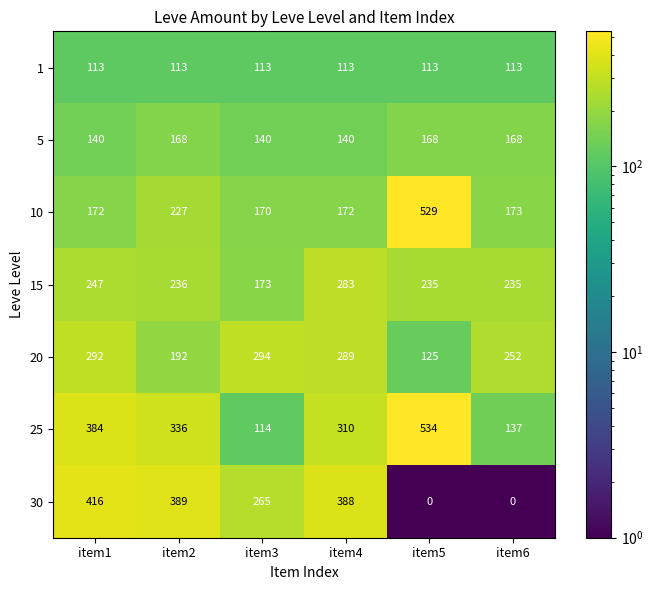

Which label corresponds to the largest value in the chart?

item5